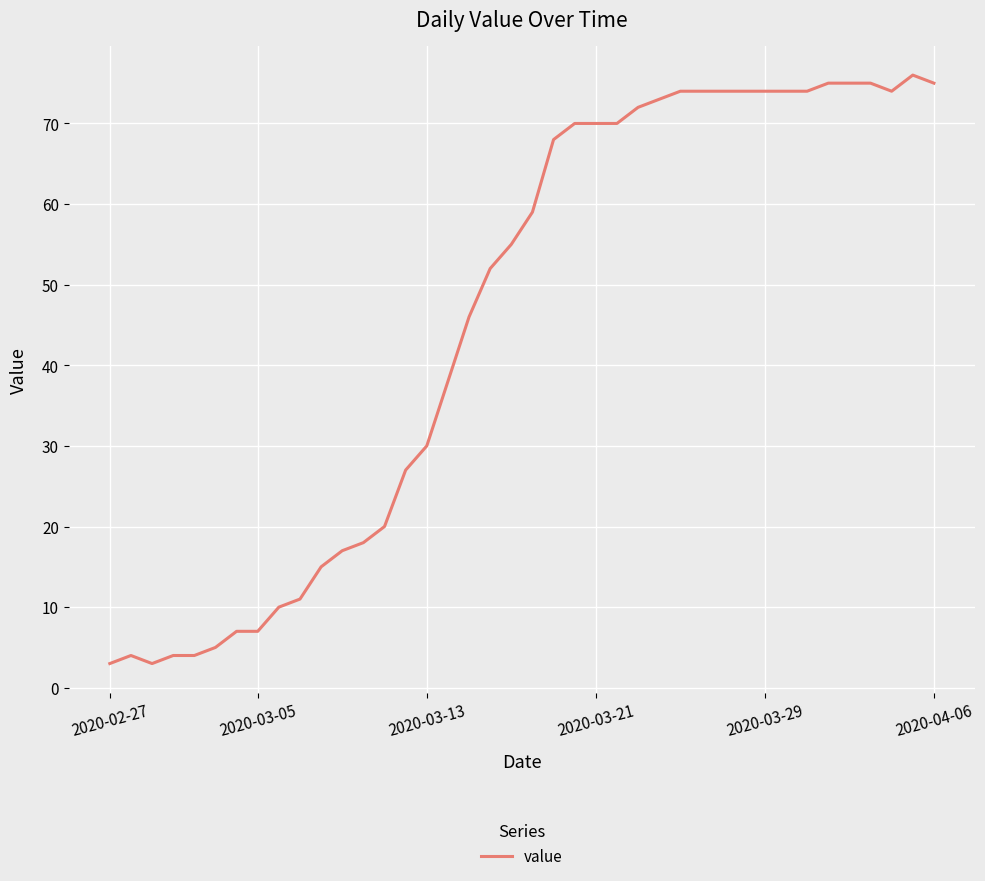

What is the smallest value displayed?

3